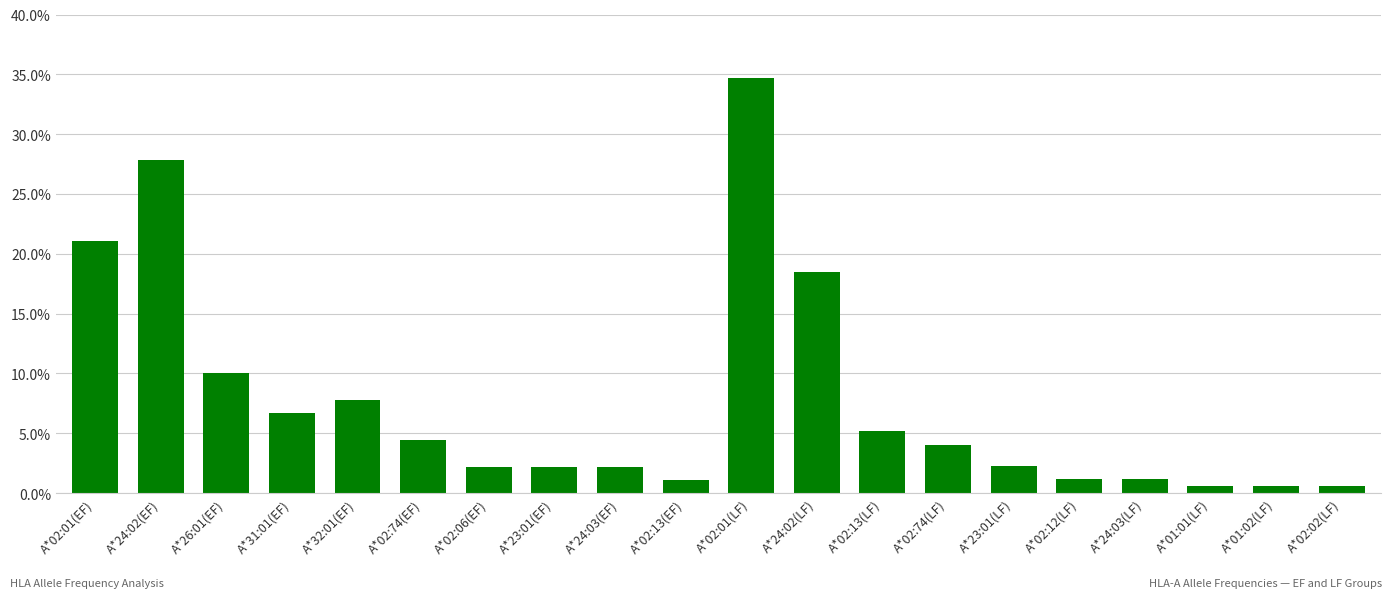

Which has a higher value, A*02:02(LF) or A*02:13(LF)?

A*02:13(LF)